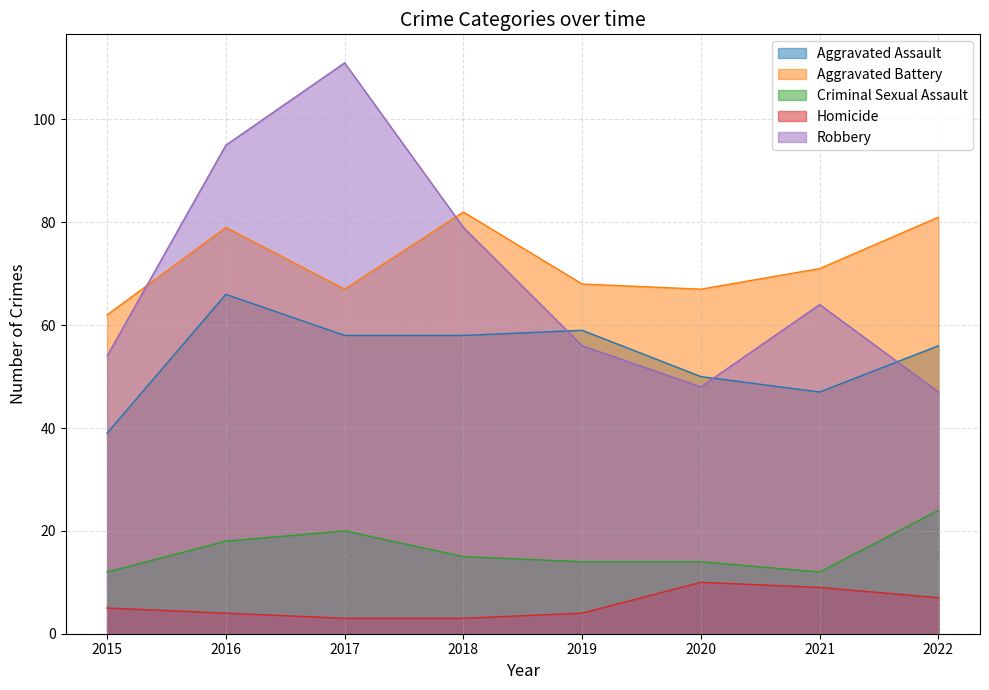

What is the difference between the Aggravated Assault values at 2018 and 2016?

8